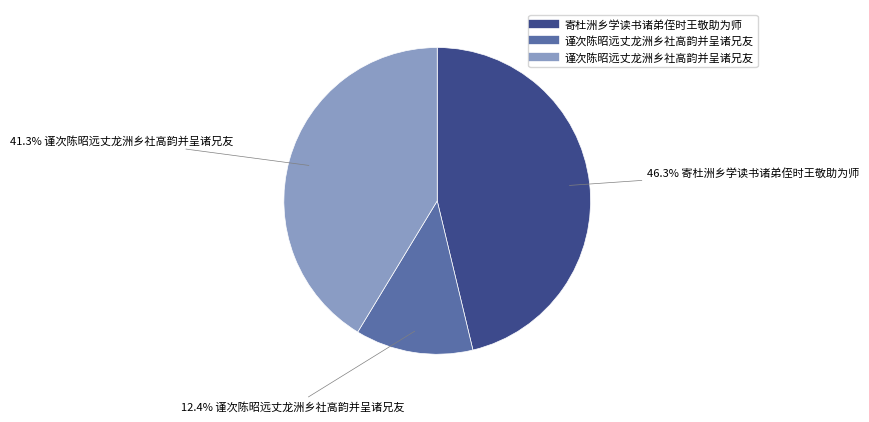

Does any single category account for the majority?

No